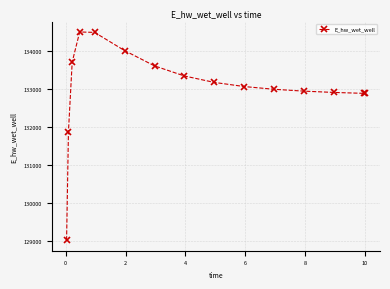

What is the value of the 4th point from the left?

134510.2